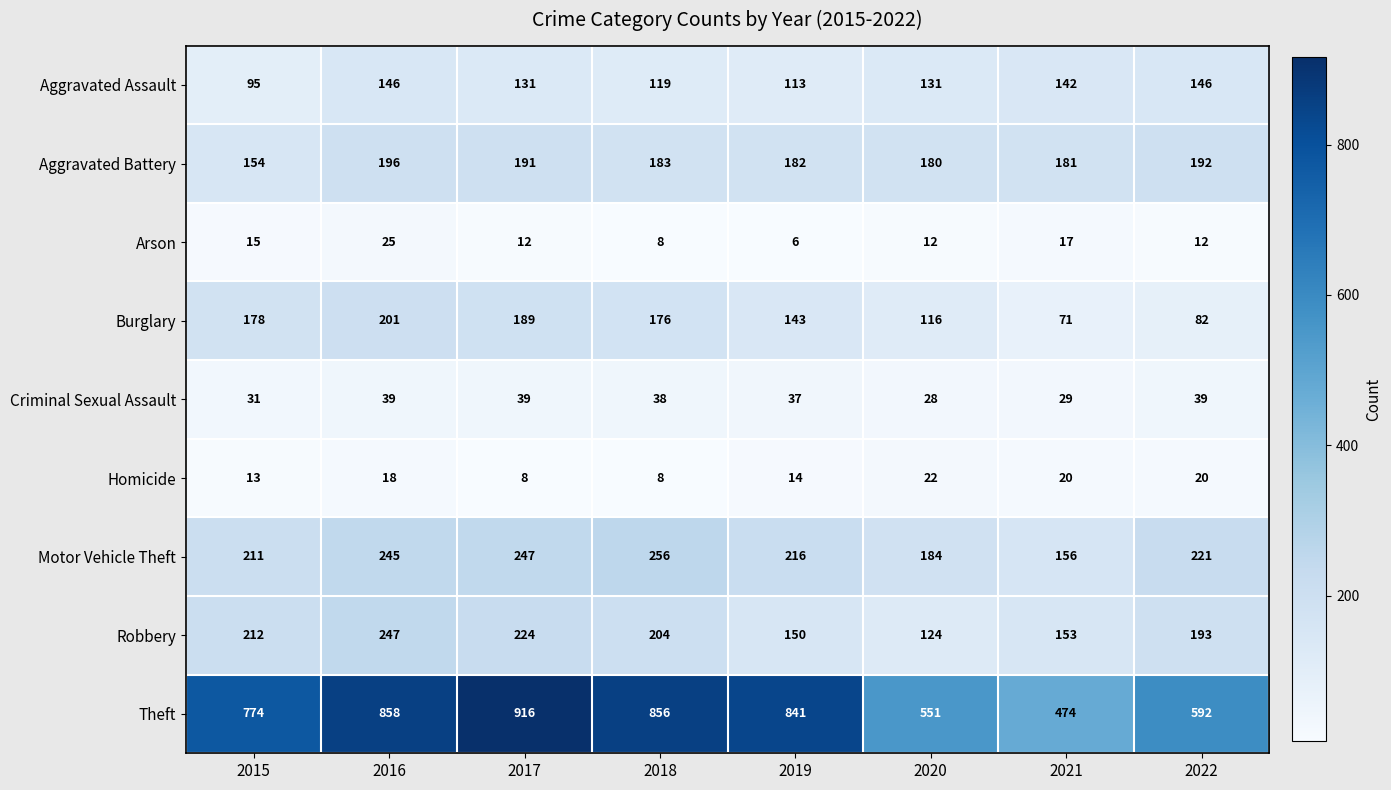

At 2022, list the series in order from largest to smallest.

Theft, Motor Vehicle Theft, Robbery, Aggravated Battery, Aggravated Assault, Burglary, Criminal Sexual Assault, Homicide, Arson